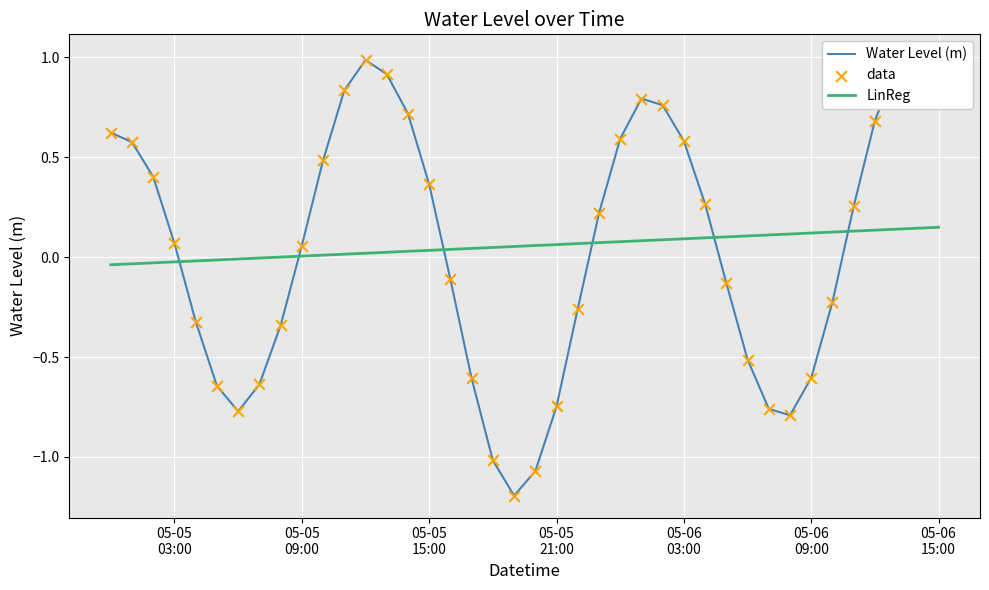

At how many categories does at least one series exceed -1?

40